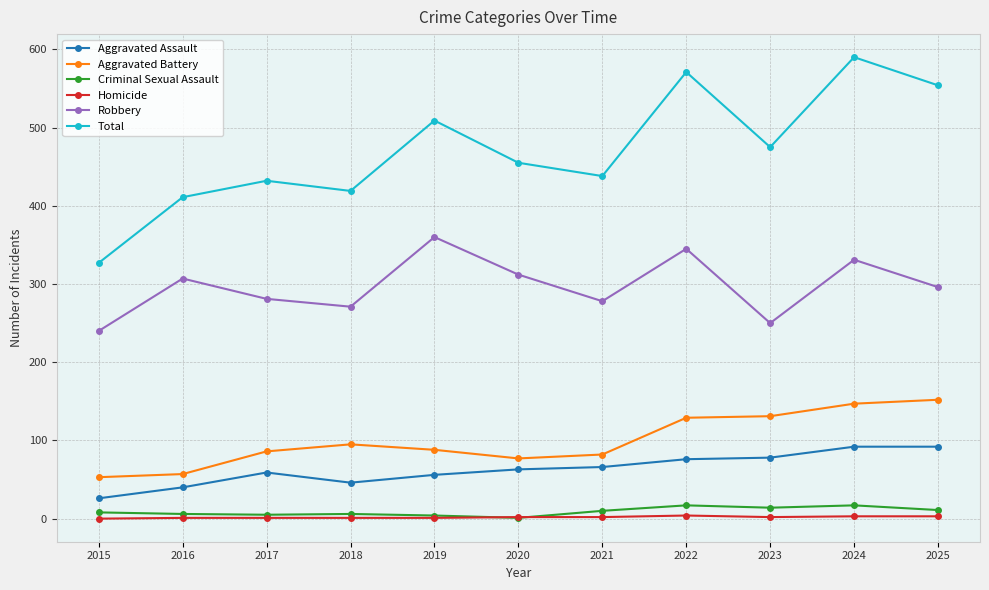

The Aggravated Assault series shows 38 at 2023. True or false?

False